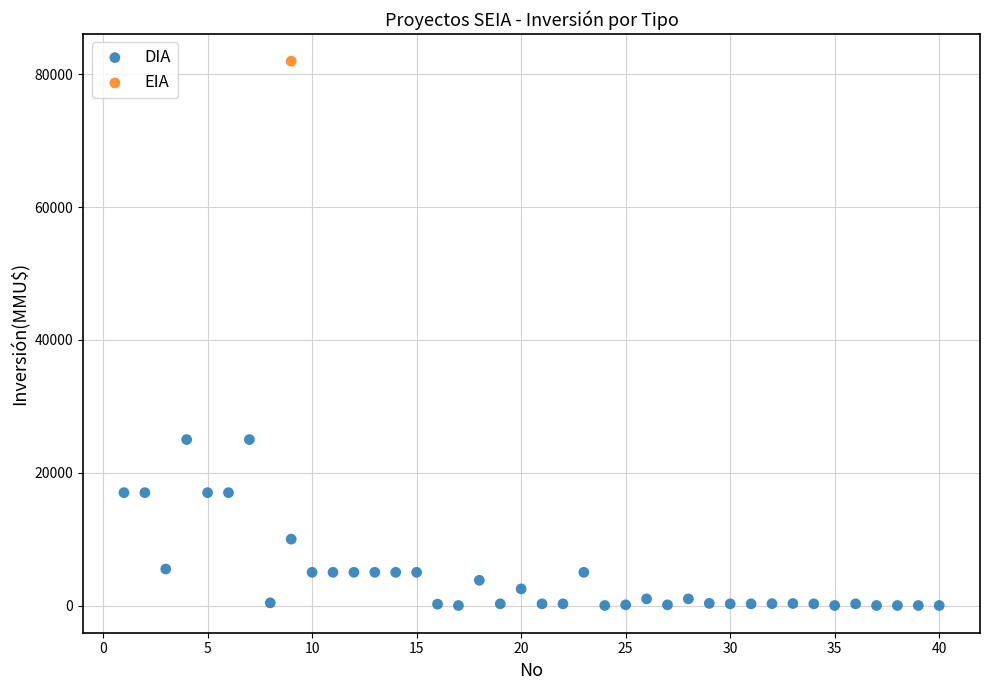

What are all the series names shown in the legend?

DIA, EIA